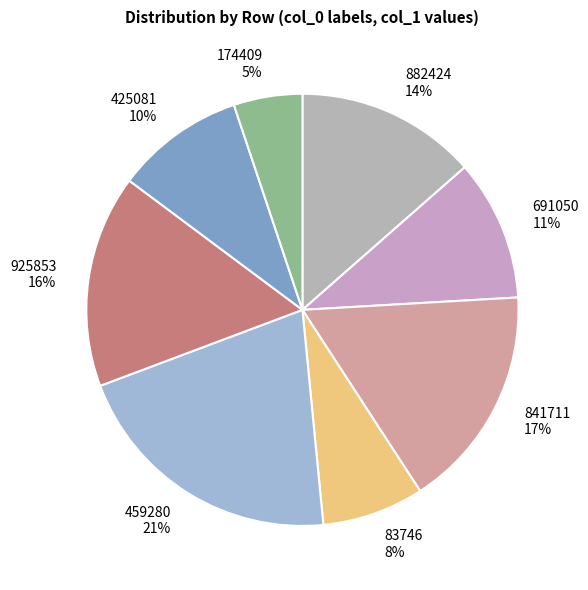

Is it true that 425081 is 18% of the pie?

False